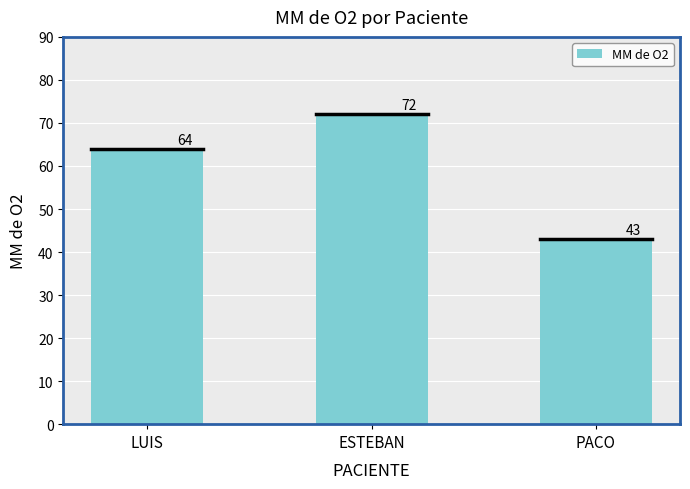

The value at ESTEBAN is 72. True or false?

True